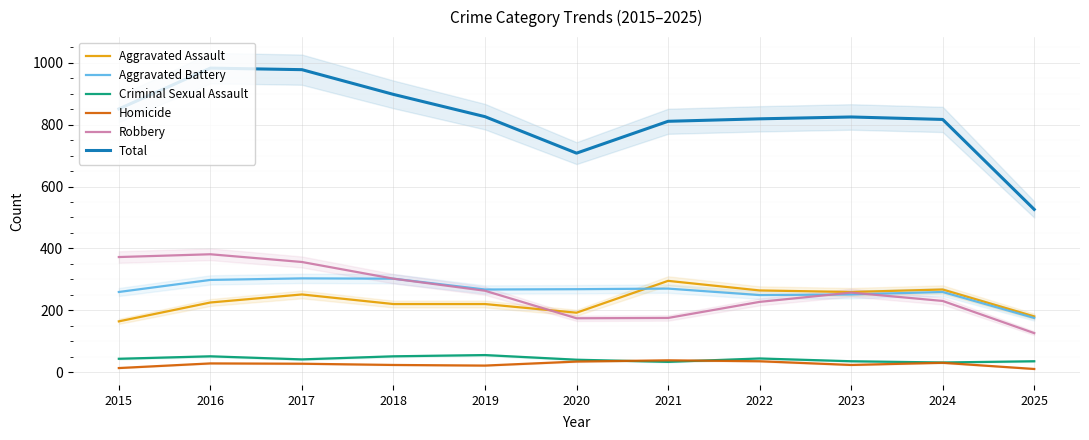

What value does the Aggravated Assault series have at 2023, to the nearest 10?

260